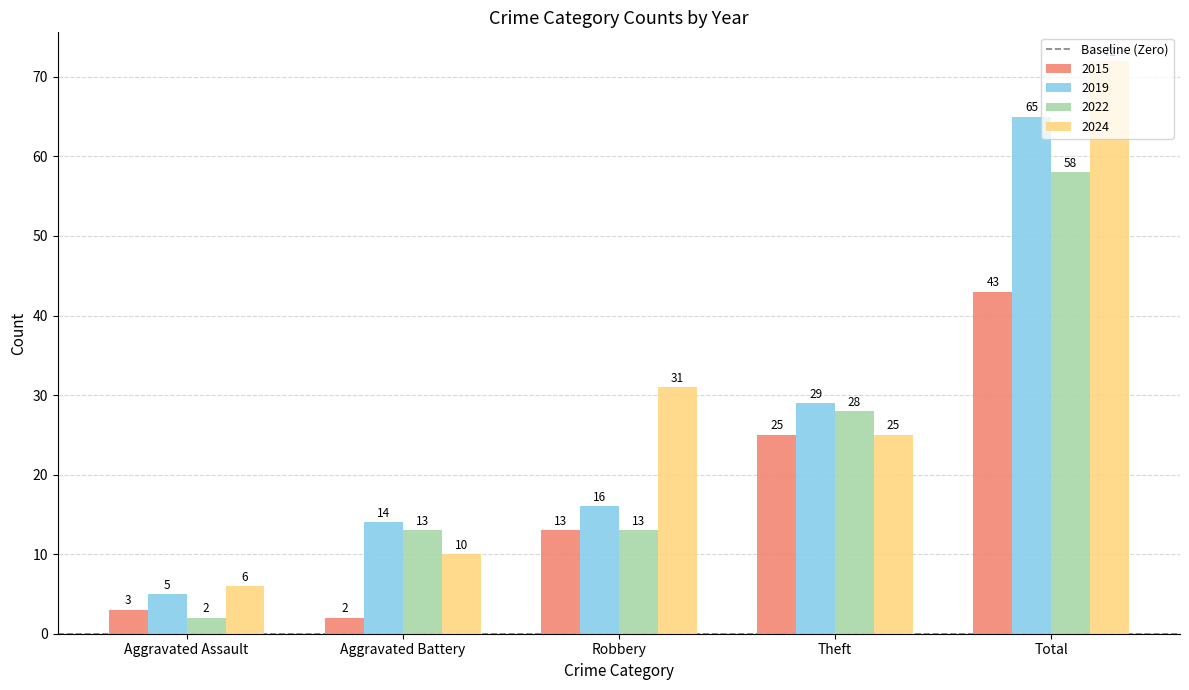

What position from the left is Theft?

4